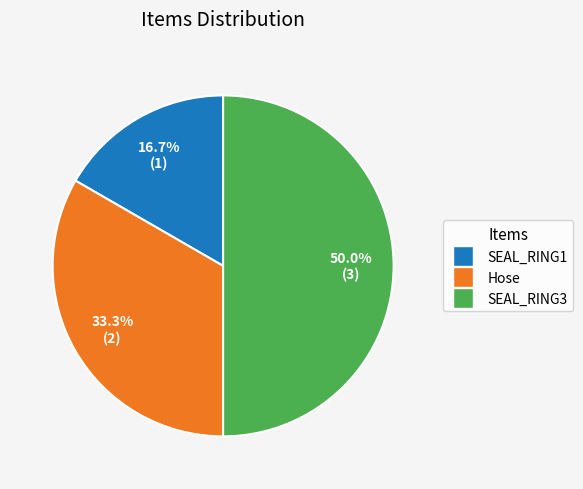

True or false: SEAL_RING3 accounts for 50% of the total.

True